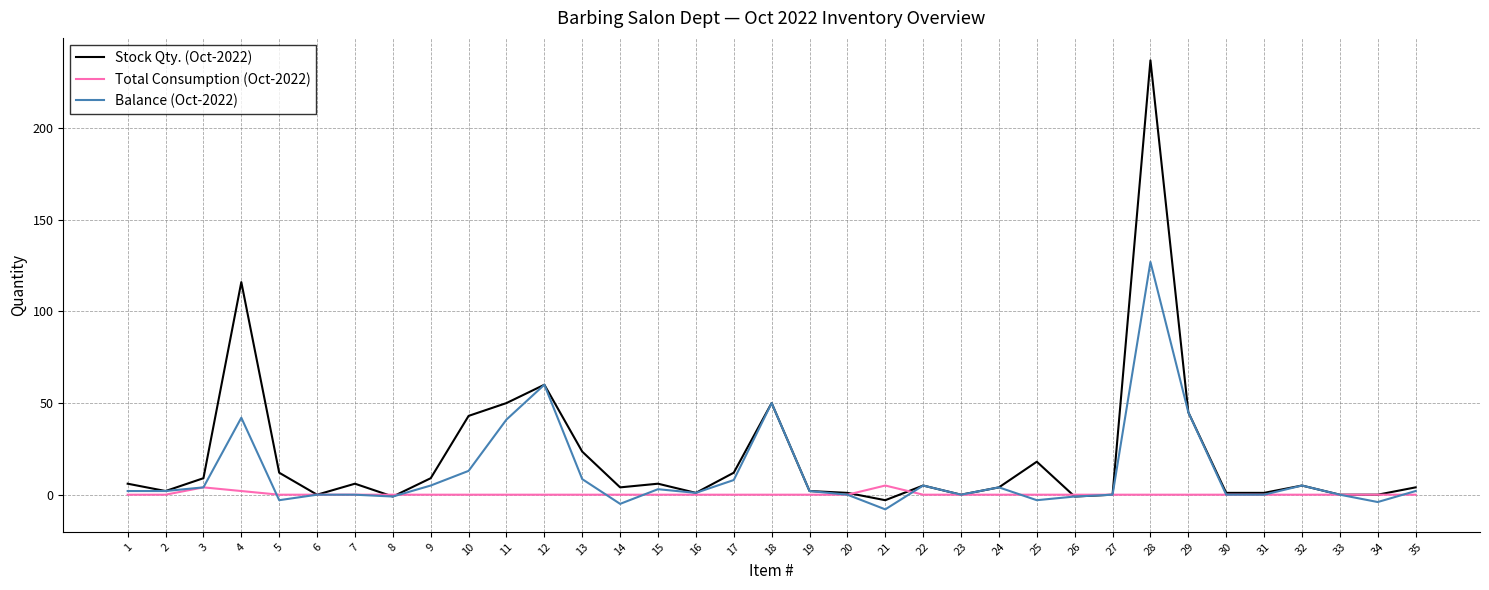

Rank the series by their maximum value, from highest to lowest.

Stock Qty. (Oct-2022), Balance (Oct-2022), Total Consumption (Oct-2022)